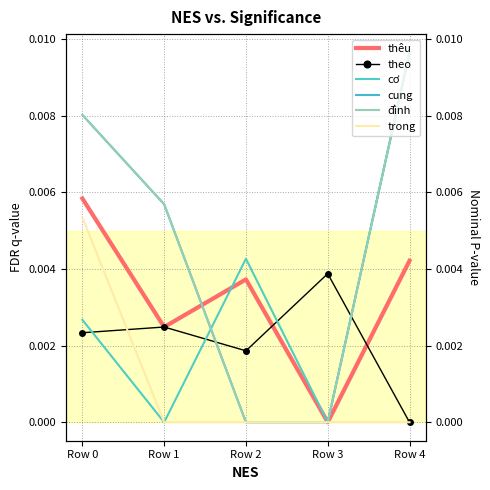

What are all the series names shown in the legend?

thêu, theo, cơ, cung, đình, trong